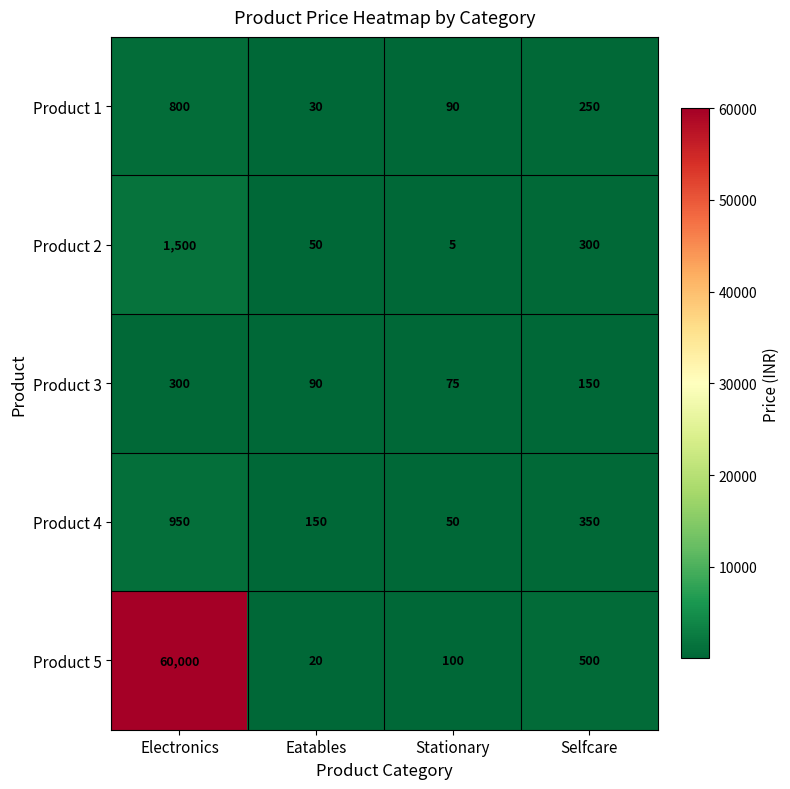

What is the minimum value shown in the chart?

5